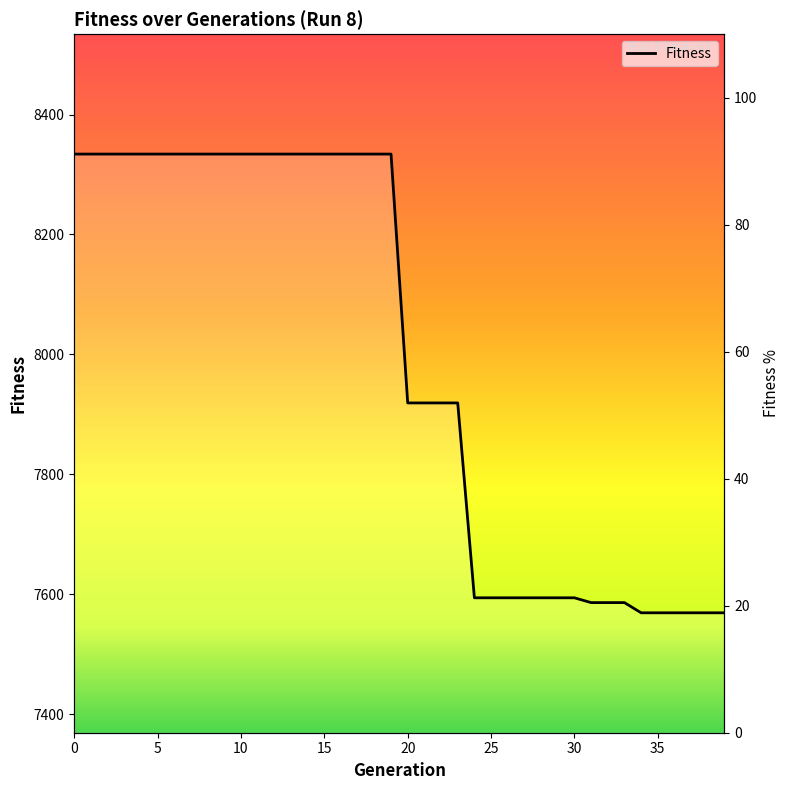

What is the maximum value shown in the chart?

8334